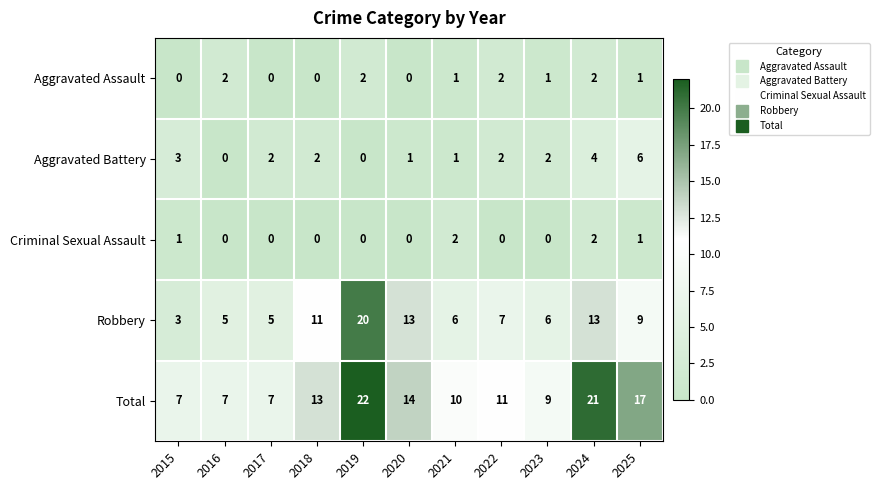

What is the sum of all Aggravated Battery values?

23